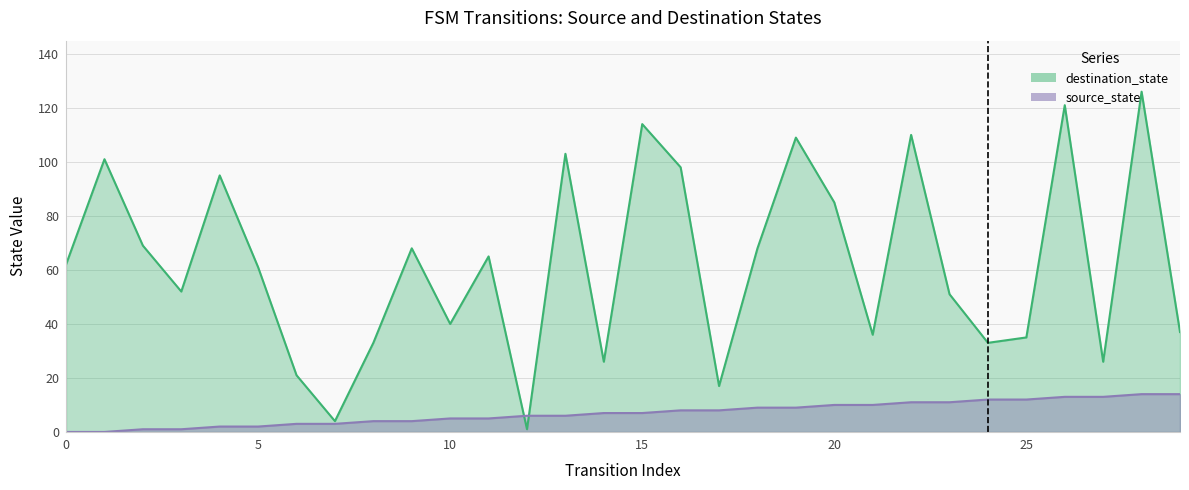

Which series has the largest total across all categories?

destination_state